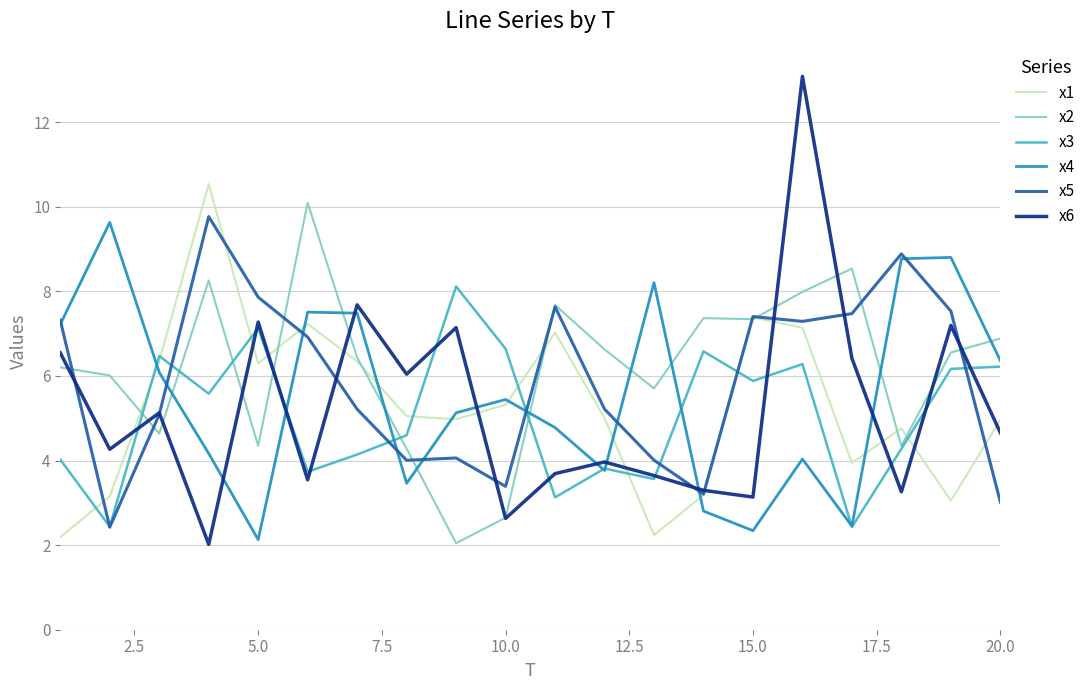

Which series has the largest range (max minus min)?

x6